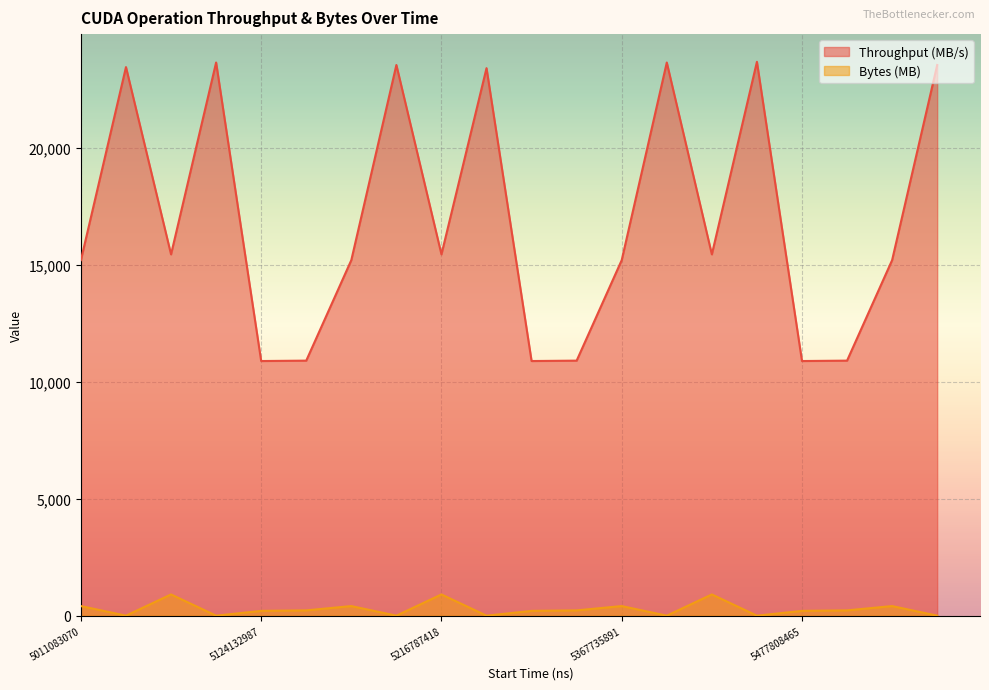

What is the difference between the maximum and minimum values in the Bytes (MB) series?

908.5